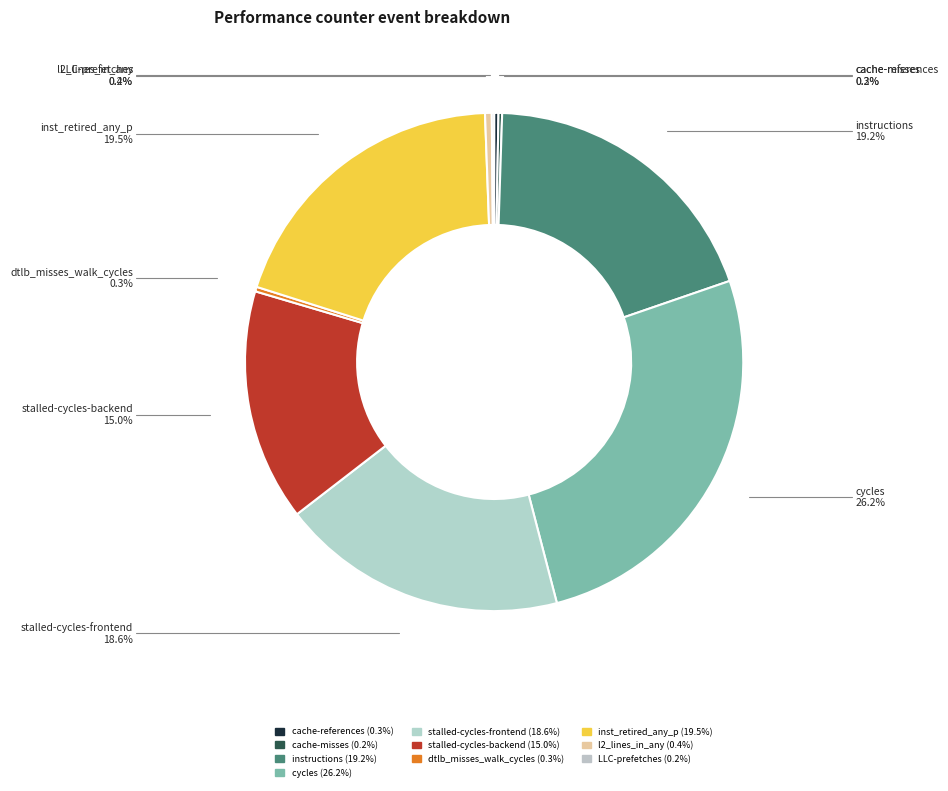

Does any single category account for the majority?

No